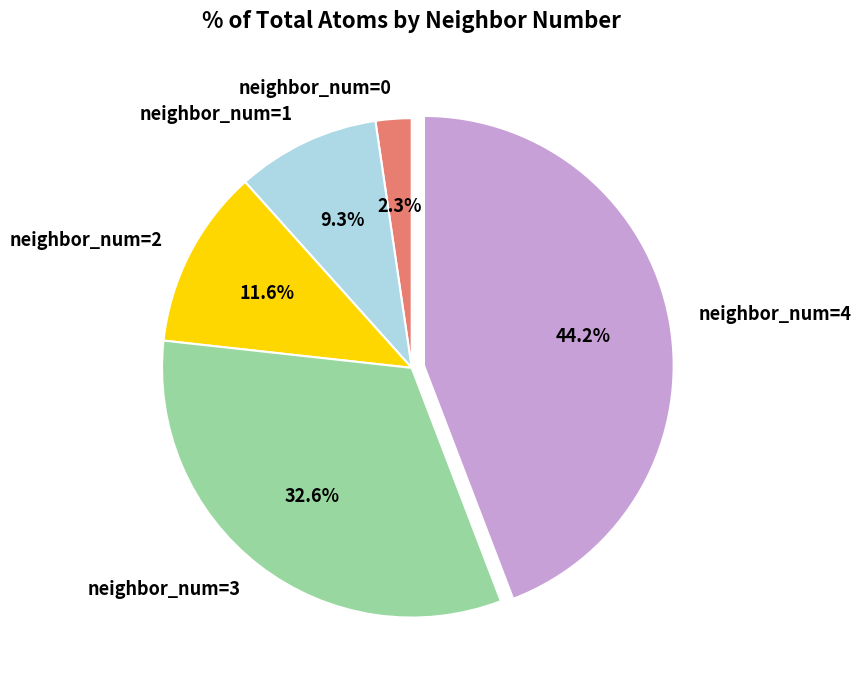

What is the ratio of the value at neighbor_num=3 to the value at neighbor_num=2?

2.8